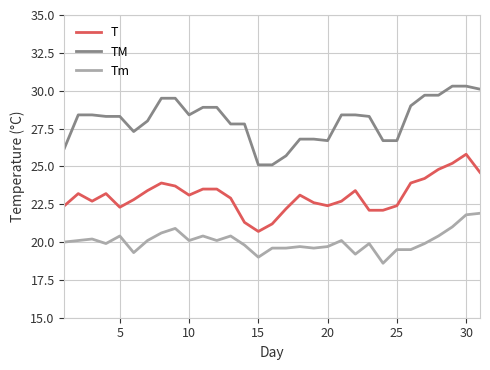

What is the difference between the maximum and minimum values in the Tm series?

3.3